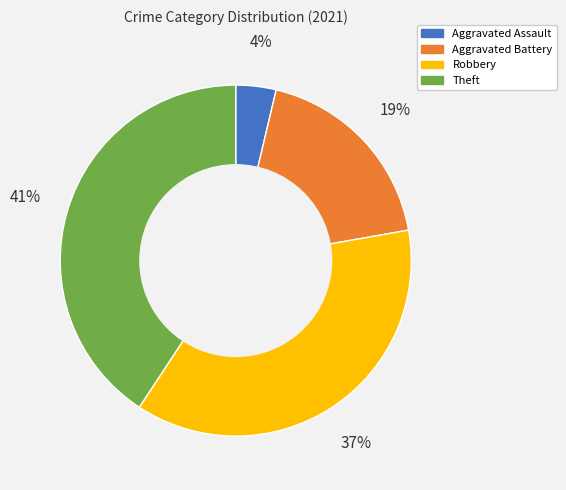

To the nearest percent, what portion does Aggravated Assault represent?

4%